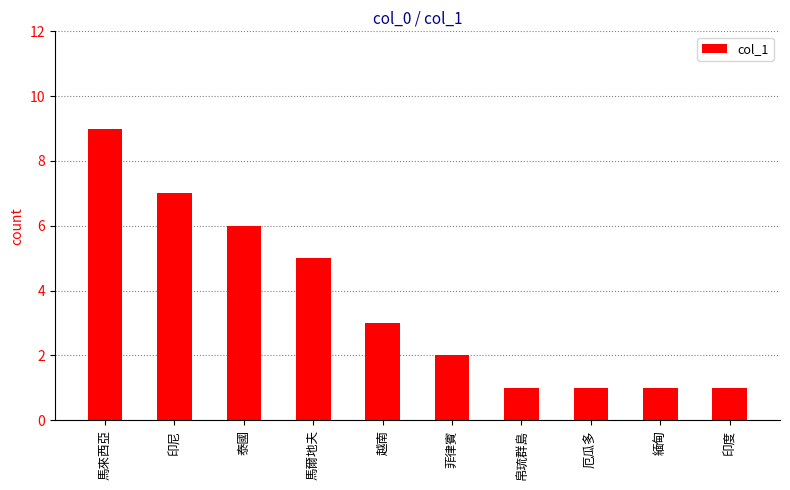

What is the sum of all values?

36